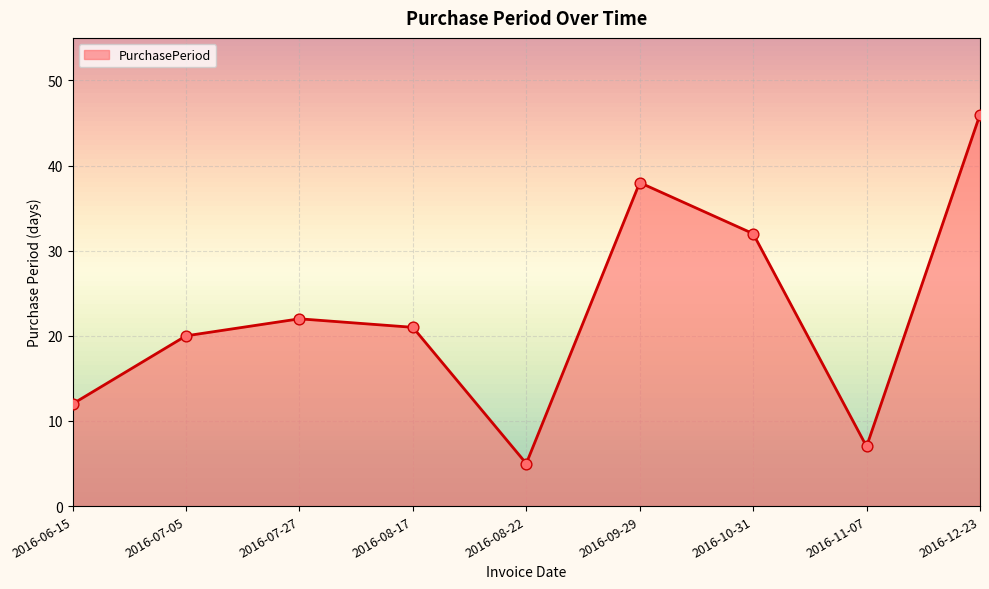

Approximately how many times larger is the value at 2016-06-15 compared to 2016-08-22?

2.4